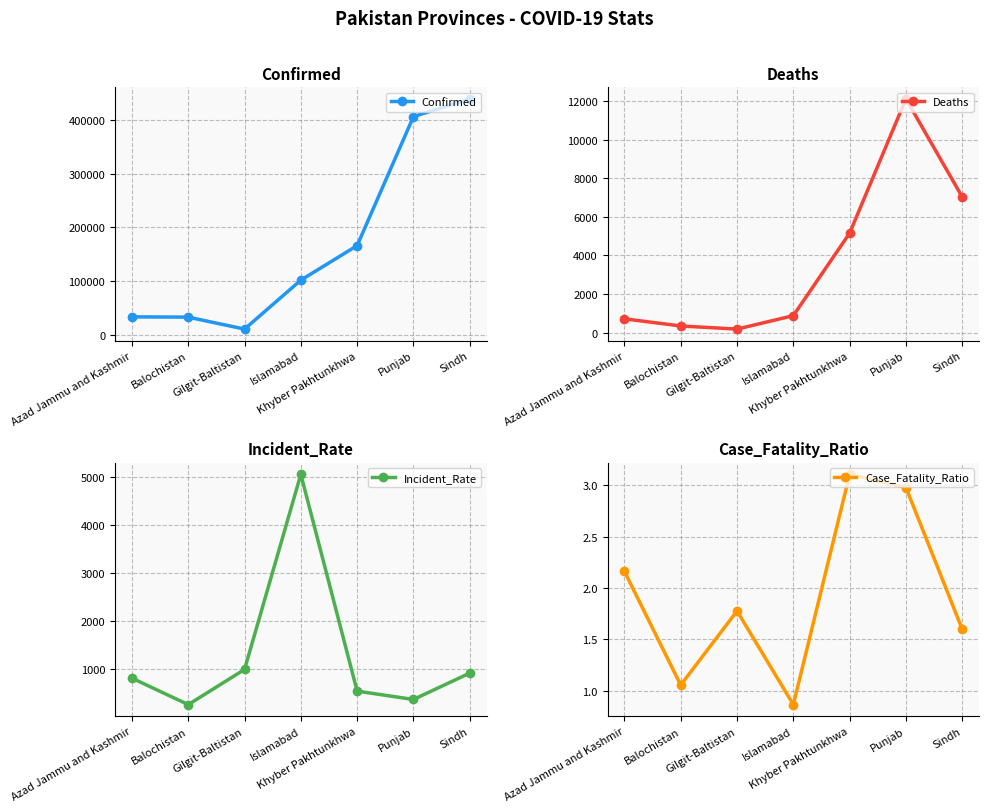

What value does the Incident_Rate series have at Balochistan?

262.9